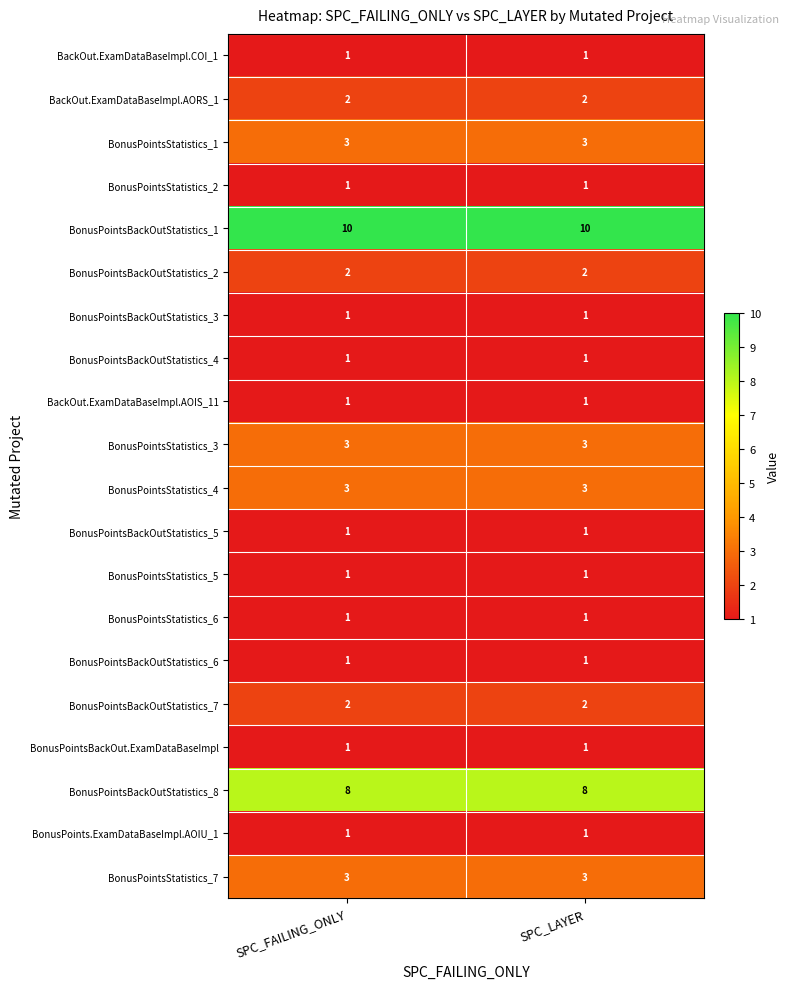

What is the spread (max minus min) of values at SPC_FAILING_ONLY?

9